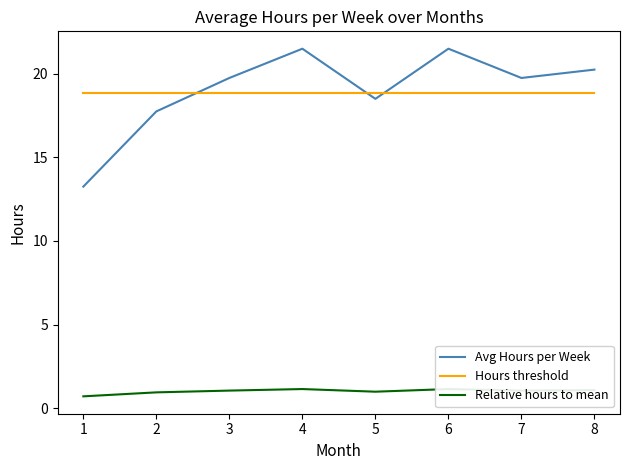

Where is the first local maximum for Avg Hours per Week?

4